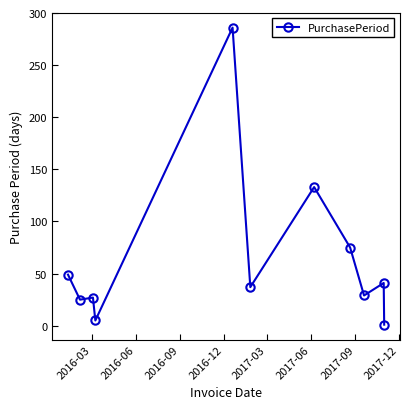

What is the greatest value displayed?

286